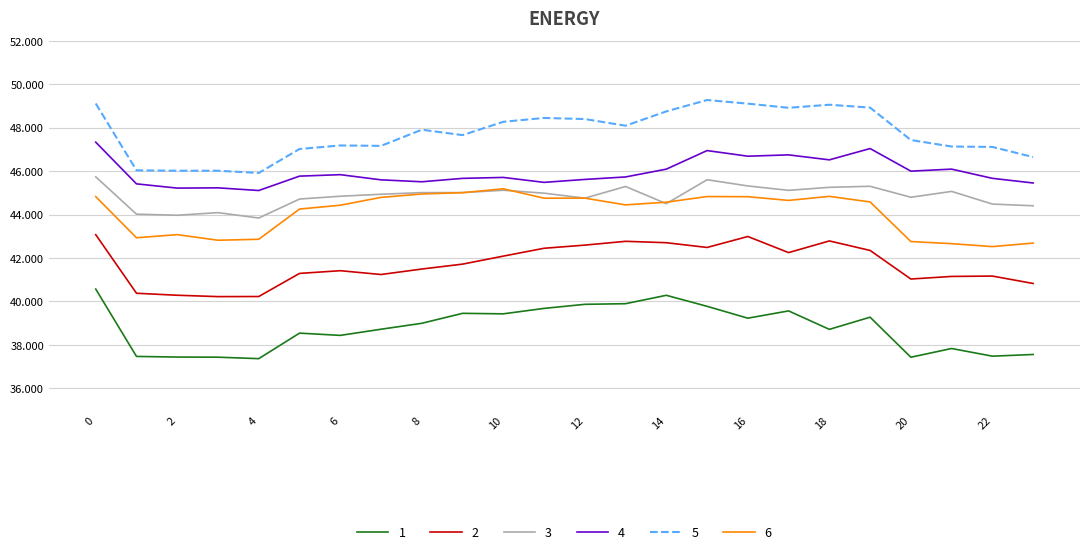

Which series has the largest total across all categories?

5